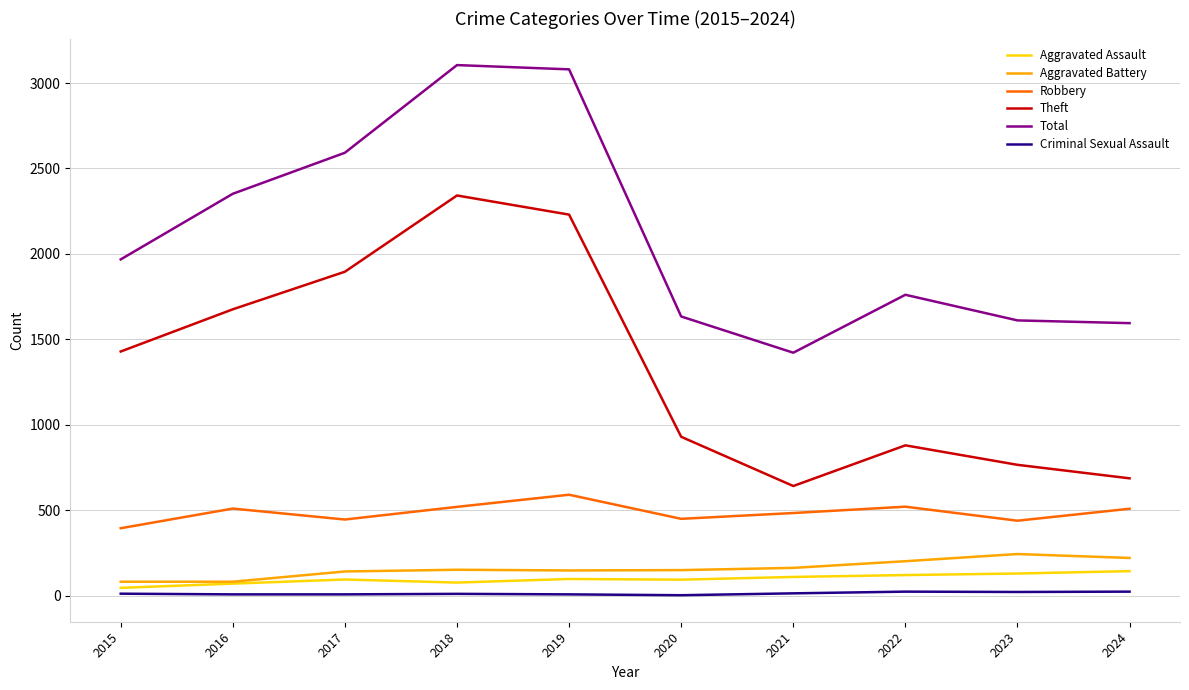

True or false: Theft has a value of 992 at 2016.

False